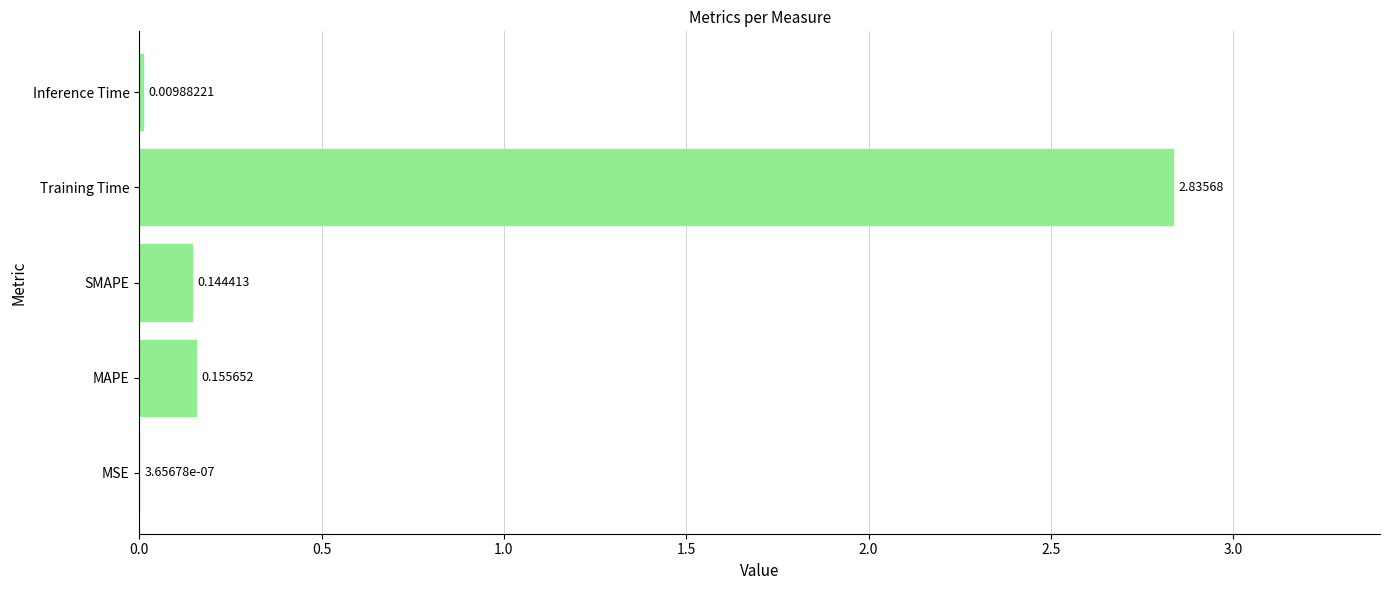

What is the sum of all values?

3.1